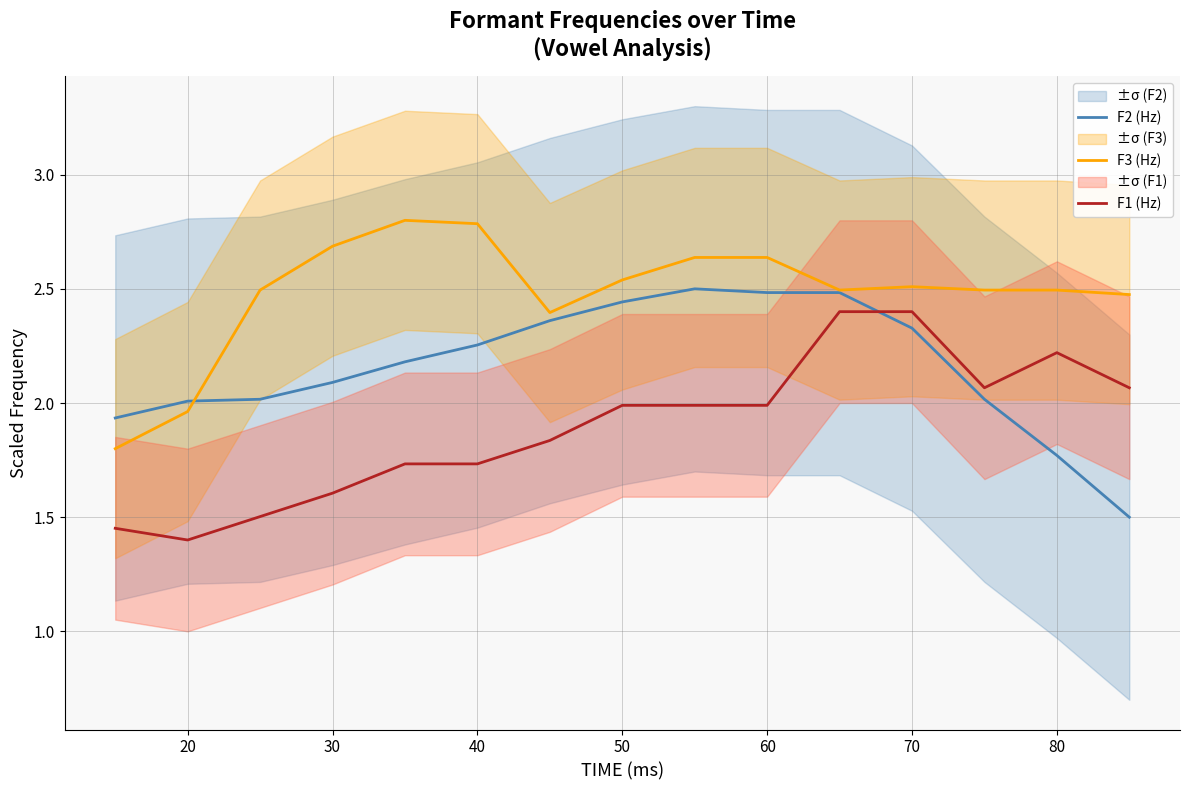

Is the value of F2 (Hz) at 60 greater than the value of F1 (Hz) at 20?

Yes